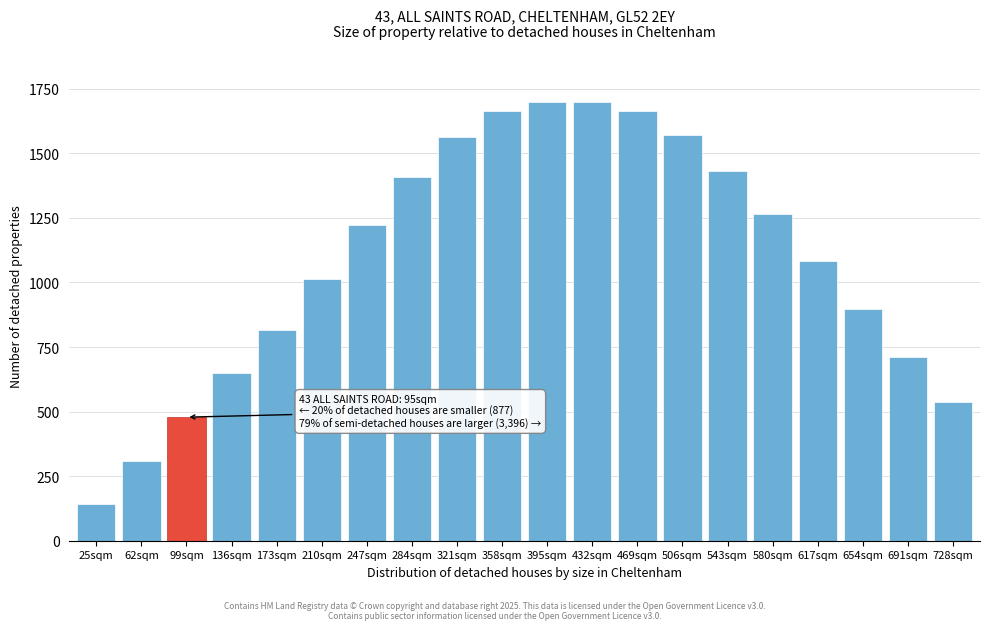

What is the sum of all values?

21822.0